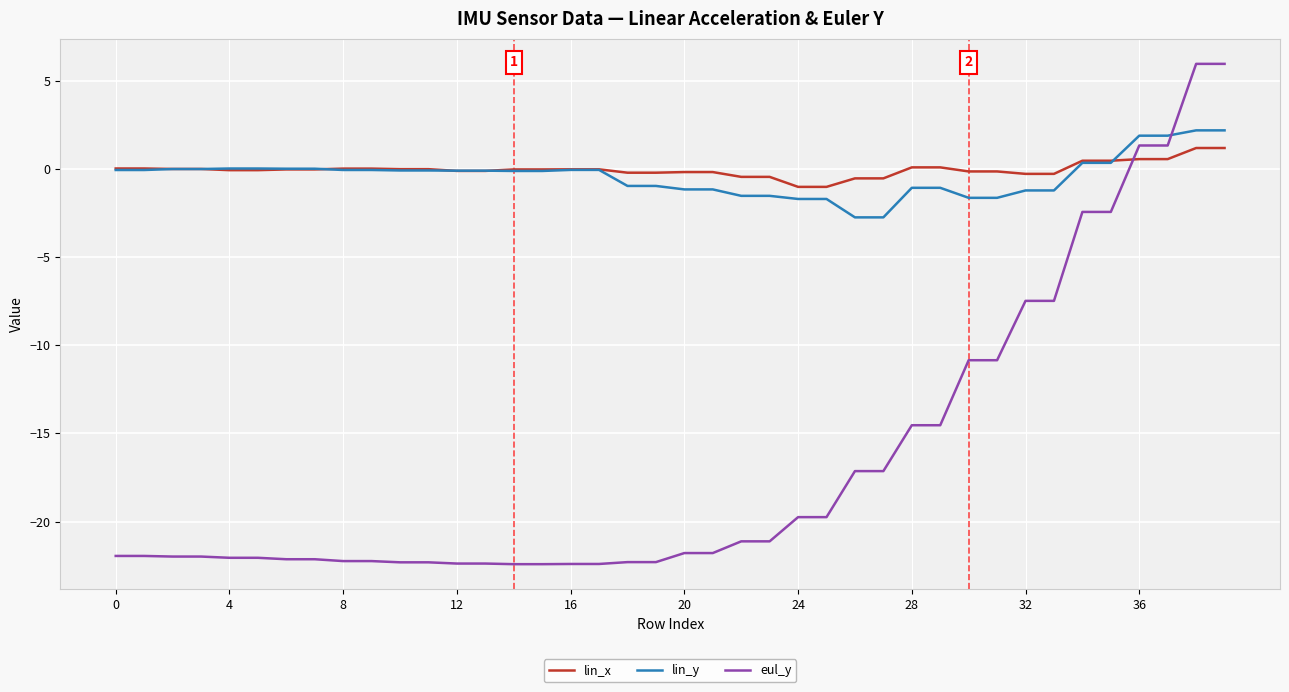

Which series has the widest spread of values?

eul_y